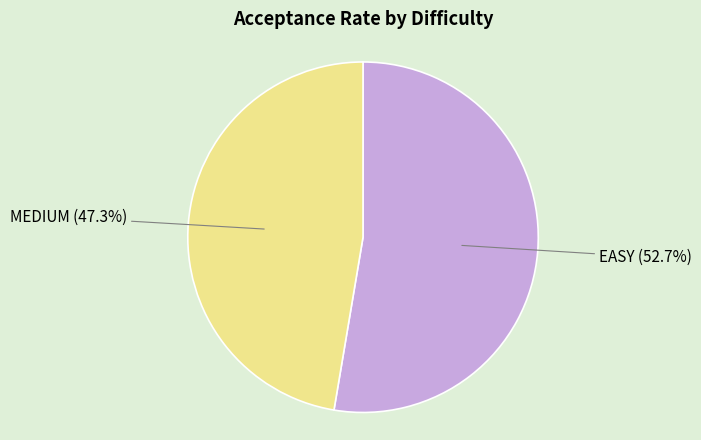

Rank the categories by value from highest to lowest.

EASY, MEDIUM